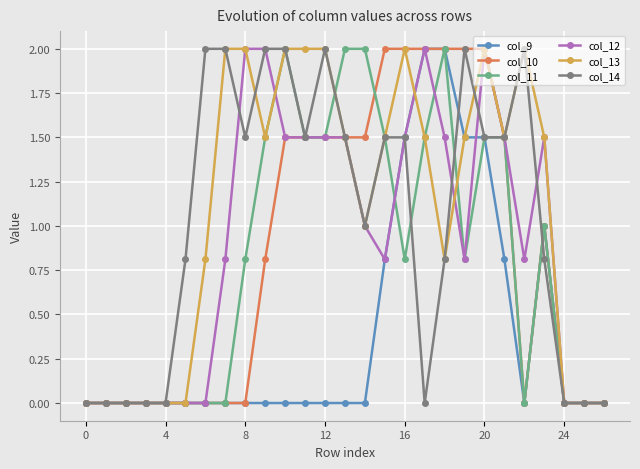

What is the highest value of the col_9 series?

2.0